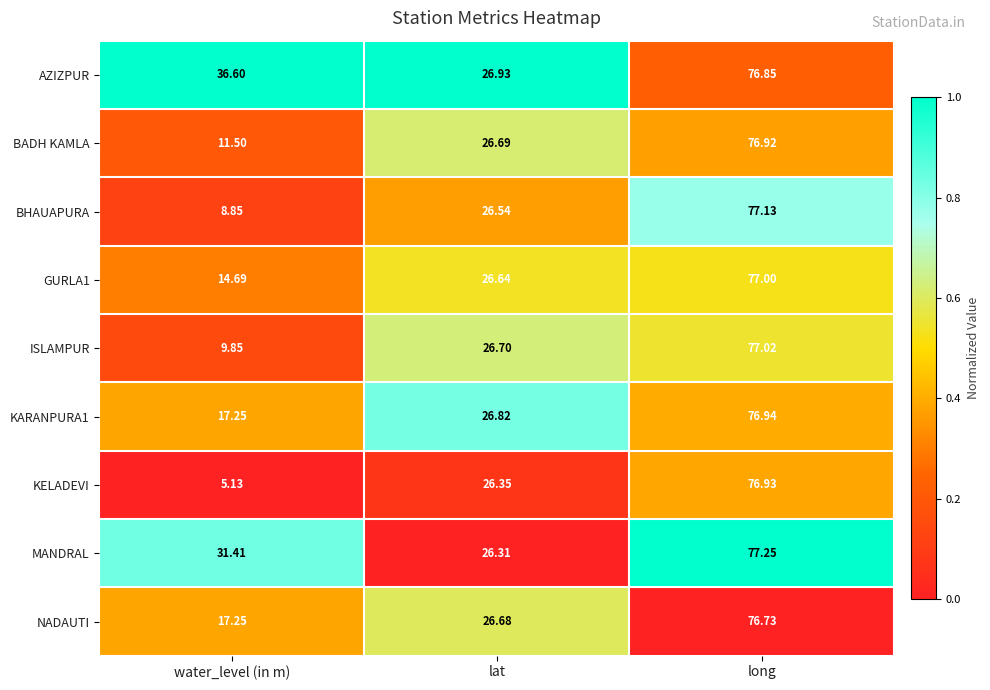

Which label corresponds to the smallest value in the chart?

water_level (in m)